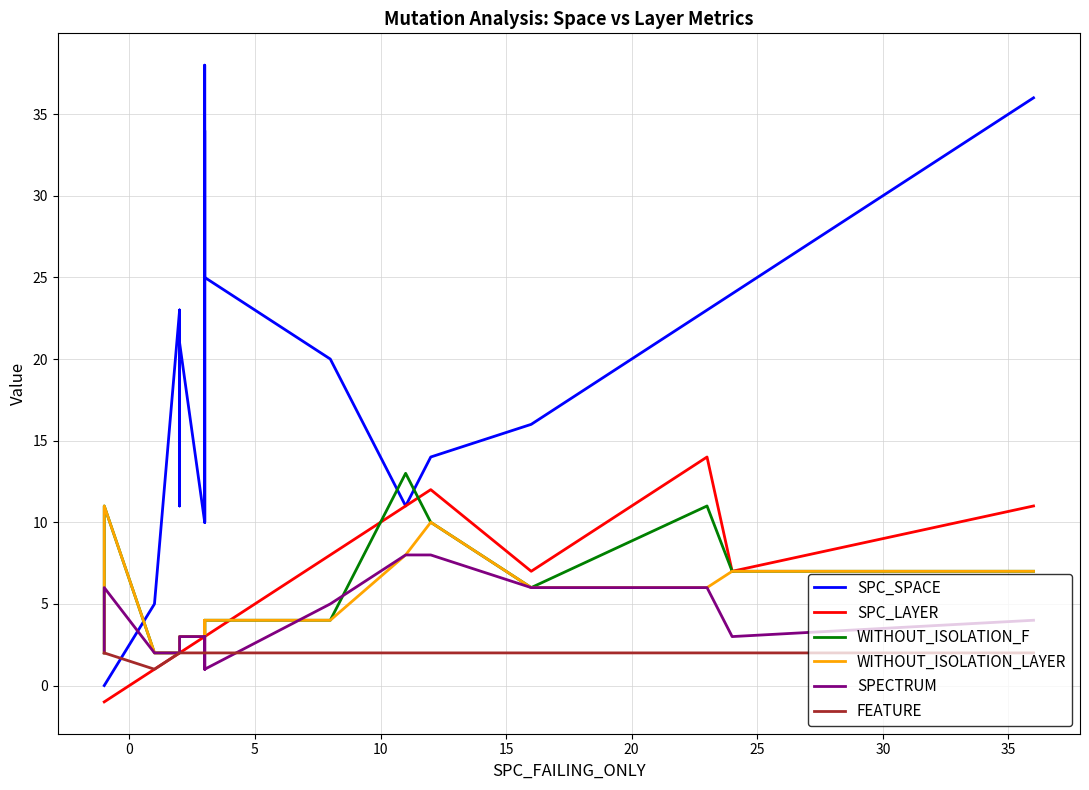

What is the spread (max minus min) of values at 0?

5